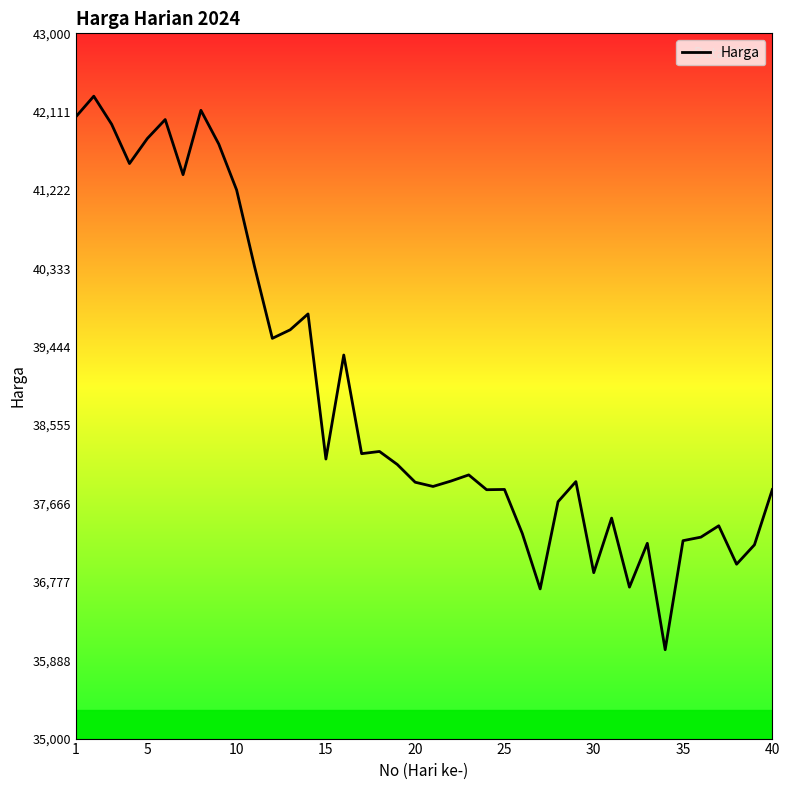

The value at 12 is 70307. True or false?

False